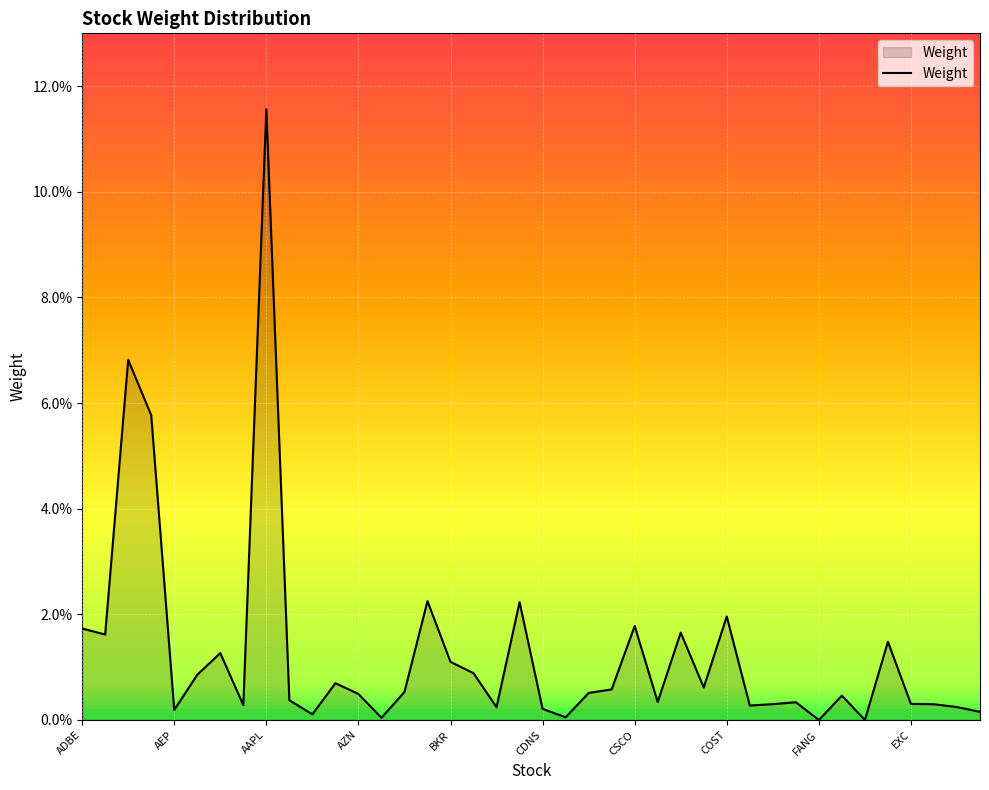

Which category has the highest value across all series?

AAPL